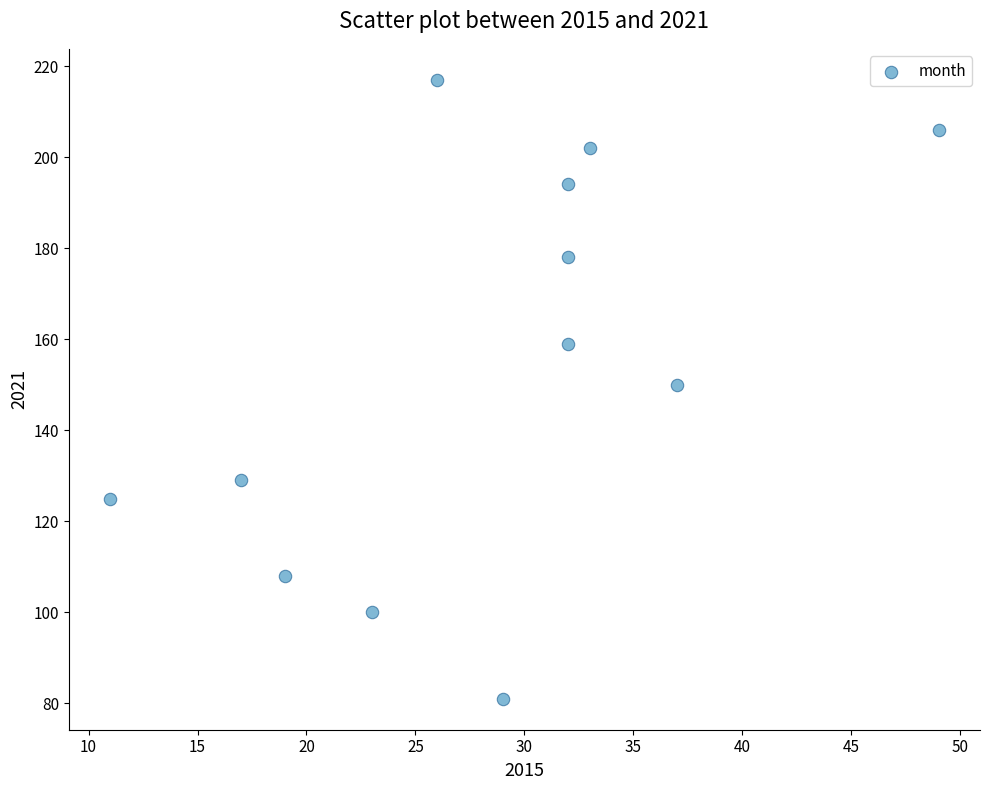

What is the range of X values (max minus min)?

38